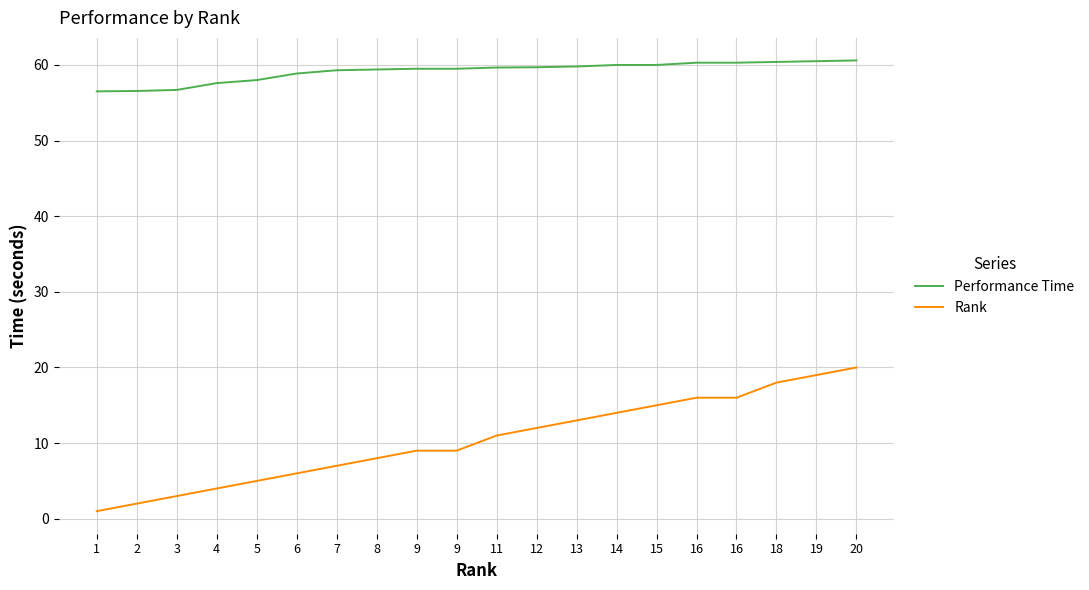

What are all the series names shown in the legend?

Performance Time, Rank